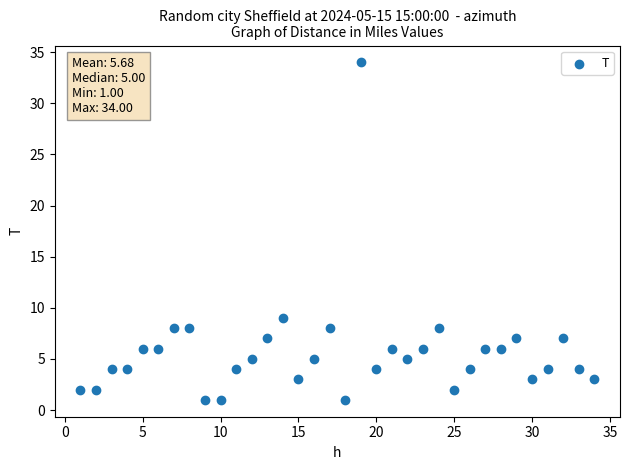

What Y value in the scatter plot is closest to 17?

9